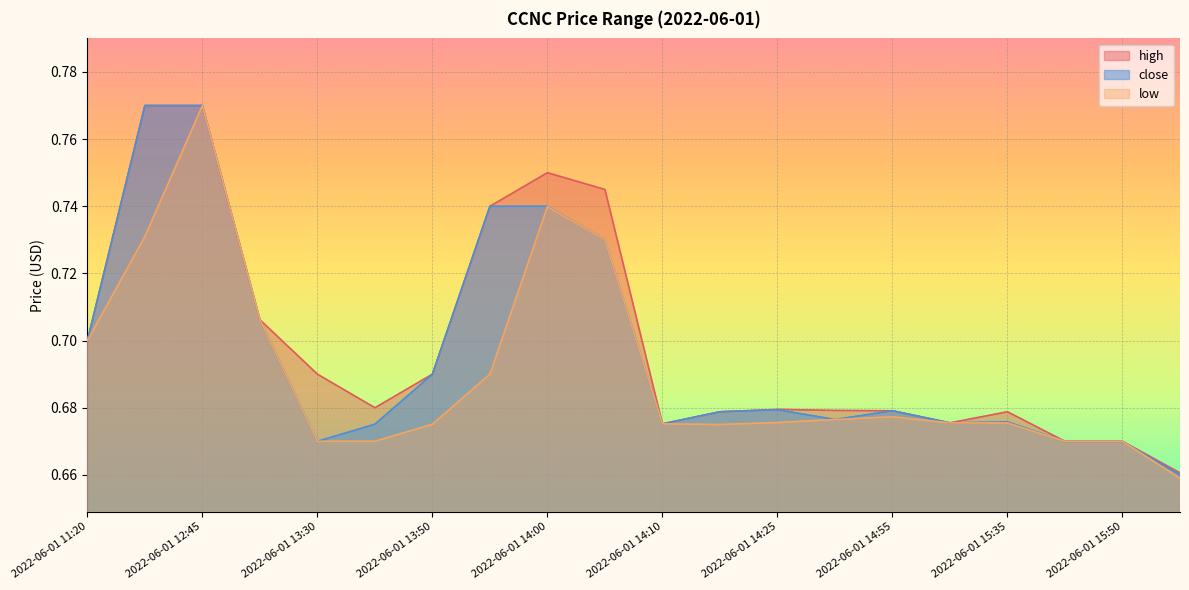

What is the greatest value displayed?

0.8